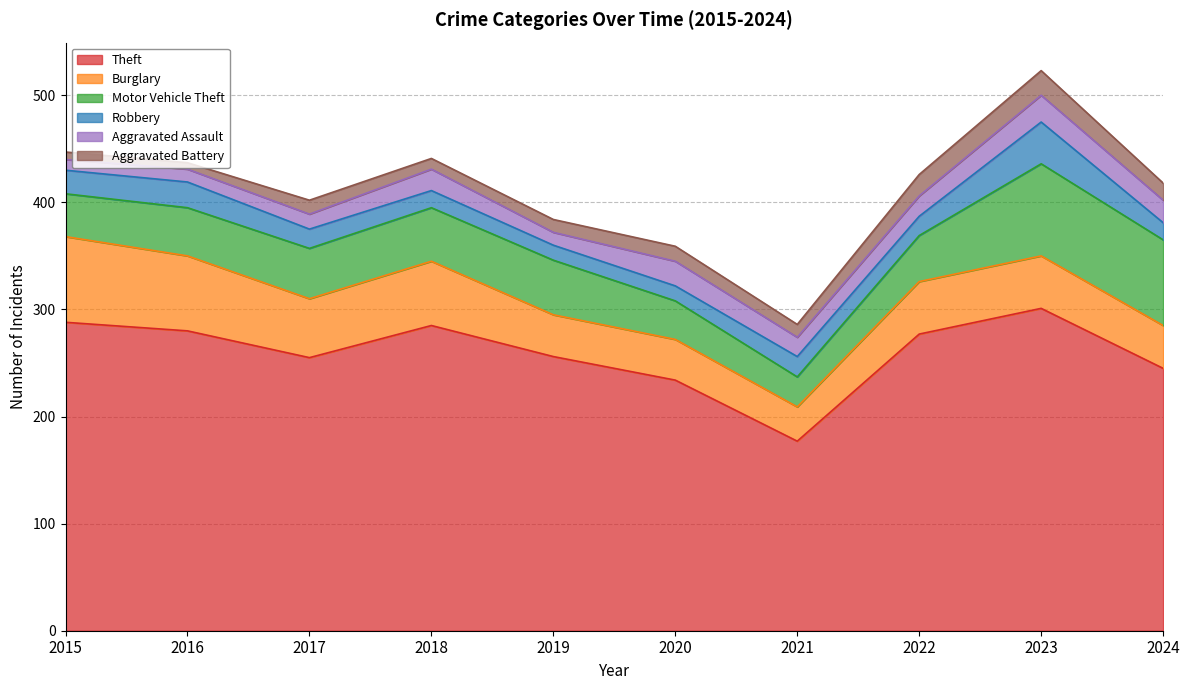

Rank the series by their maximum value, from lowest to highest.

Aggravated Battery, Aggravated Assault, Robbery, Burglary, Motor Vehicle Theft, Theft